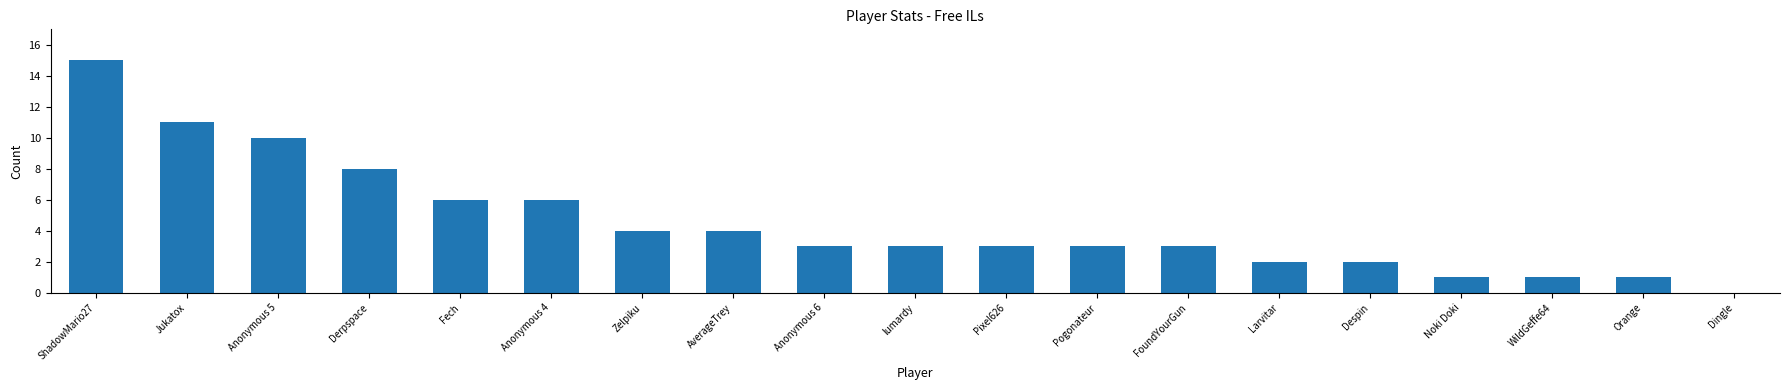

What is the sum of all values?

86